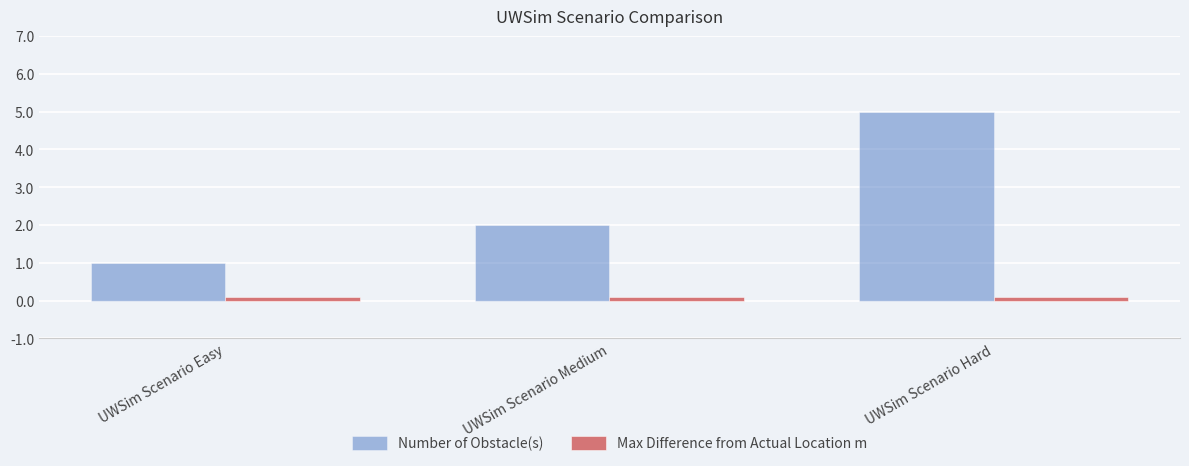

Reading left to right, what are all the values shown in this chart?

Number of Obstacle(s): UWSim Scenario Easy=1.0	UWSim Scenario Medium=2.0	UWSim Scenario Hard=5.0
Max Difference from Actual Location m: UWSim Scenario Easy=0.1	UWSim Scenario Medium=0.1	UWSim Scenario Hard=0.1